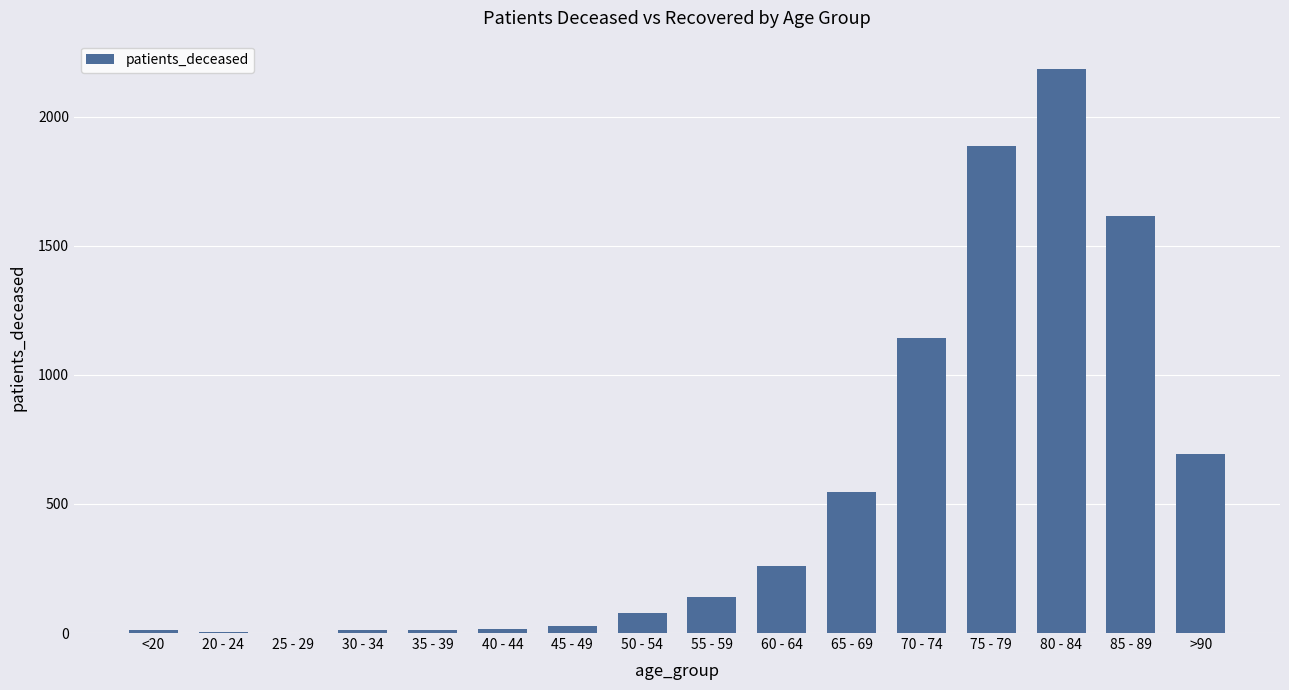

How many series are shown in this chart?

1